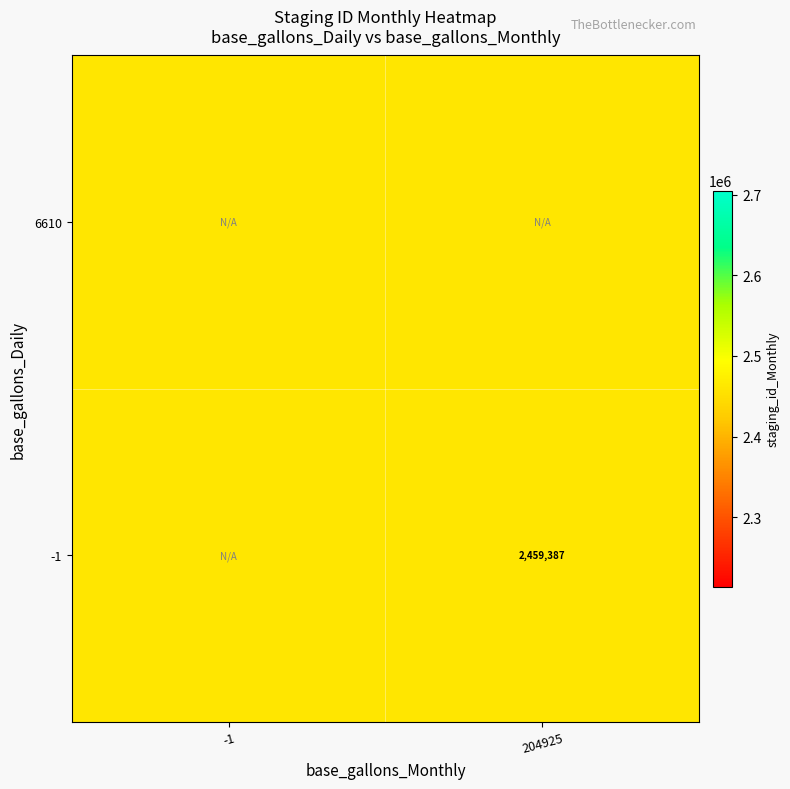

The 6610 series shows 2505861 at 2015-07-12. True or false?

False